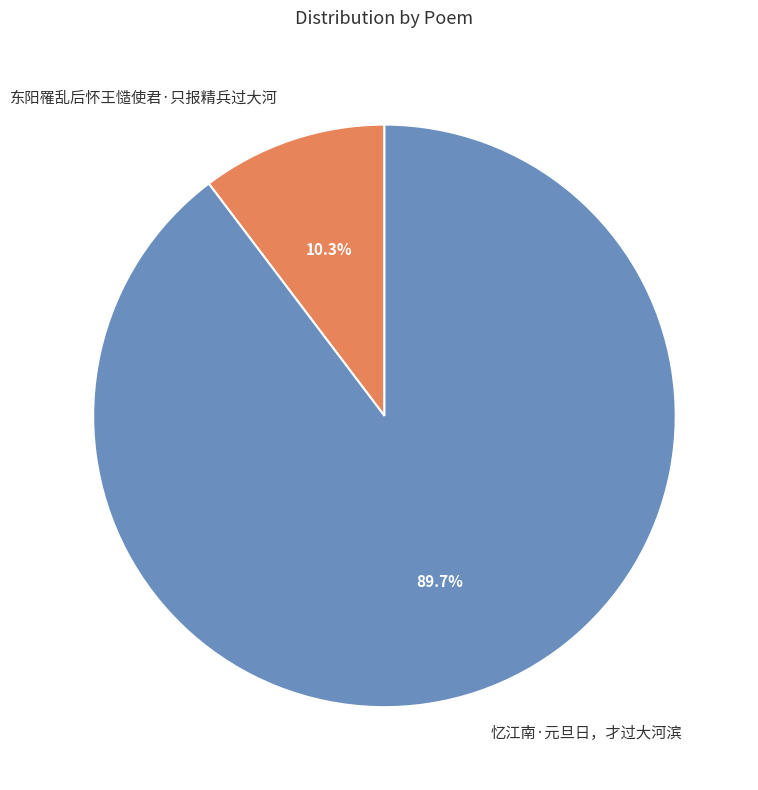

Does any single category account for the majority?

Yes